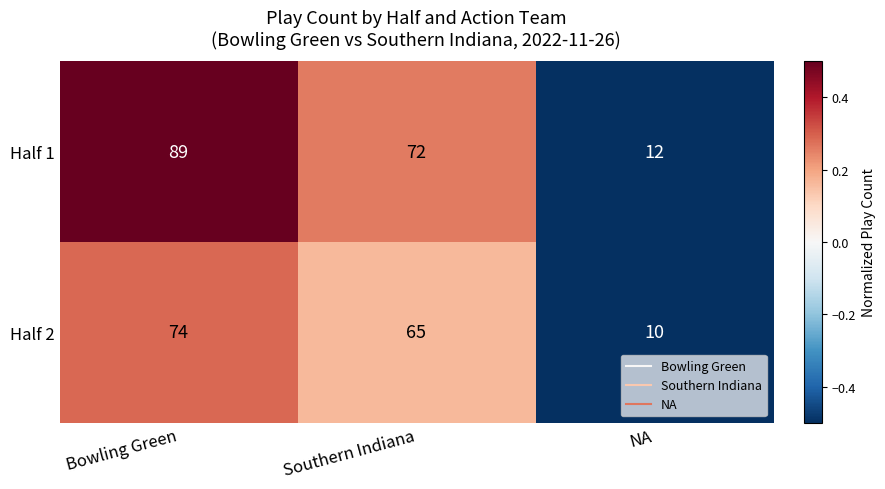

At which label is Half 2 closest to 42?

Southern Indiana